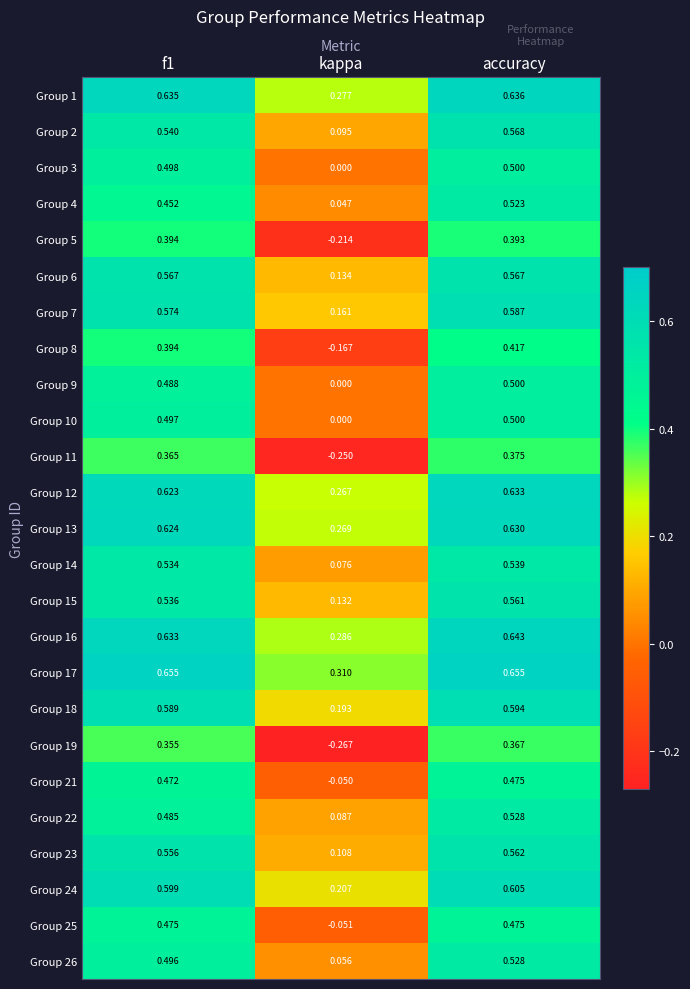

Which category has the highest value in the Group 21 series?

accuracy